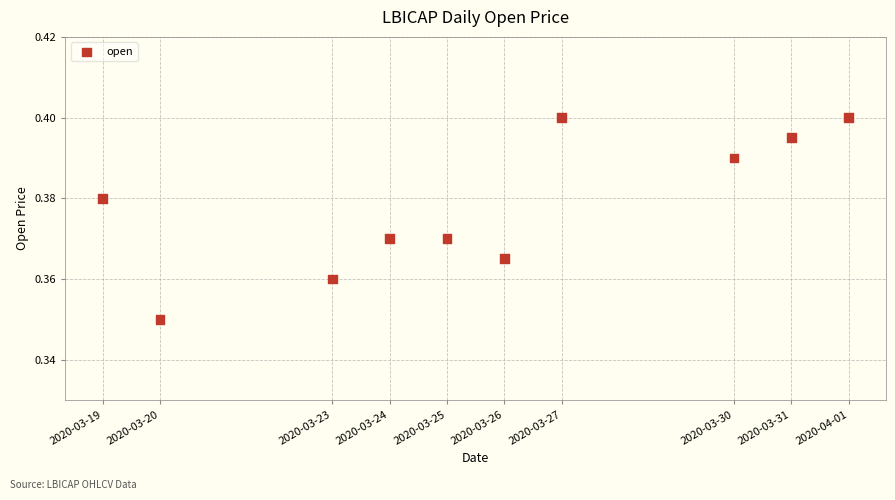

What is the average X value?

1585154880.0